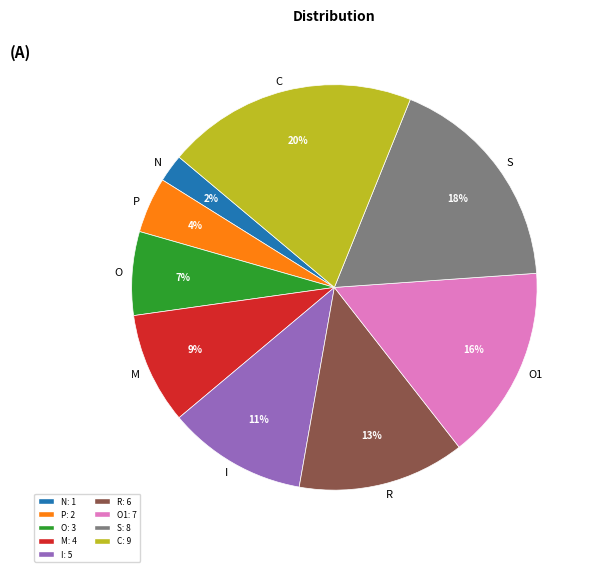

Is it true that O is 1% of the pie?

False